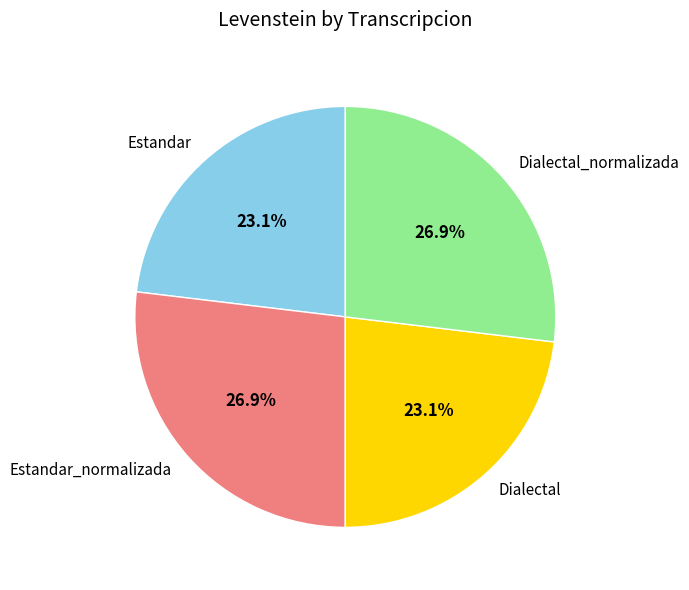

How many slices are in this pie chart?

4